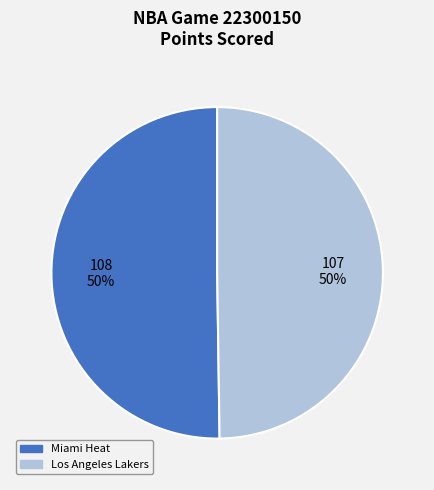

Approximately how many times larger is the value at Miami Heat compared to Los Angeles Lakers?

1.0